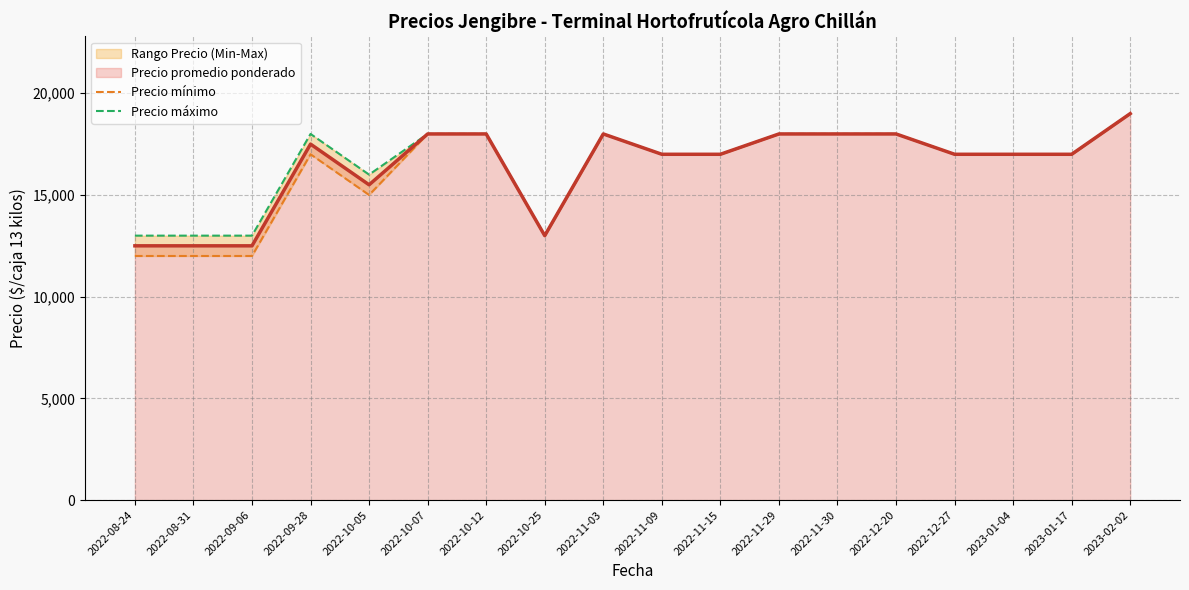

What is the smallest value displayed?

12000